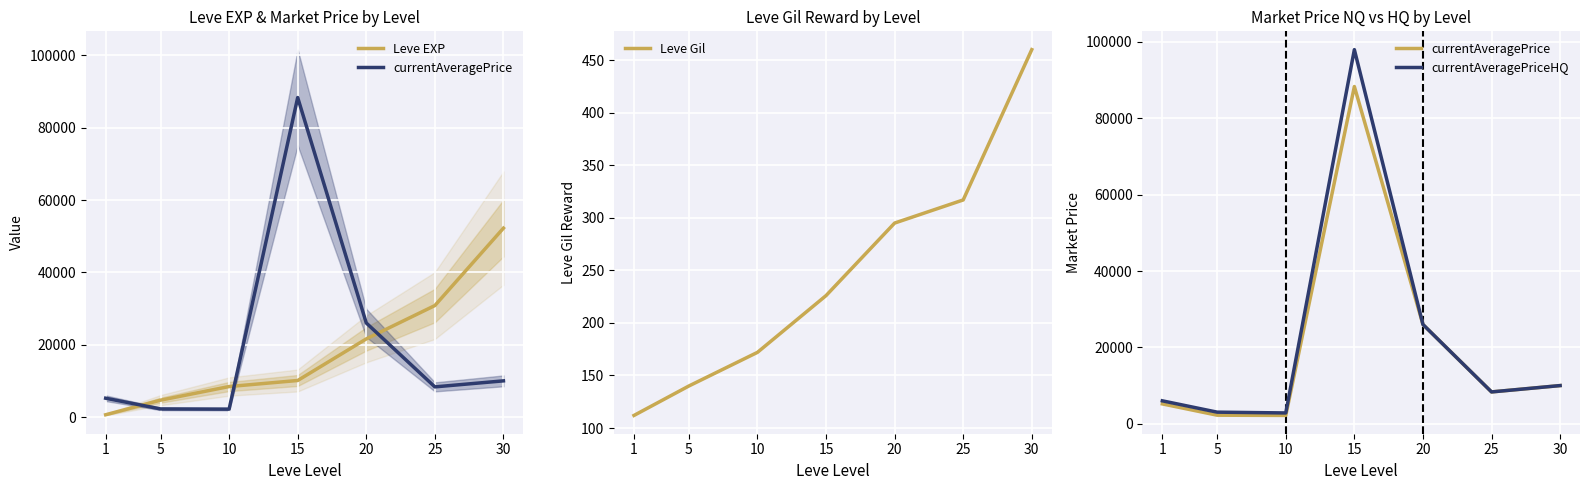

How many data points does each series have?

7